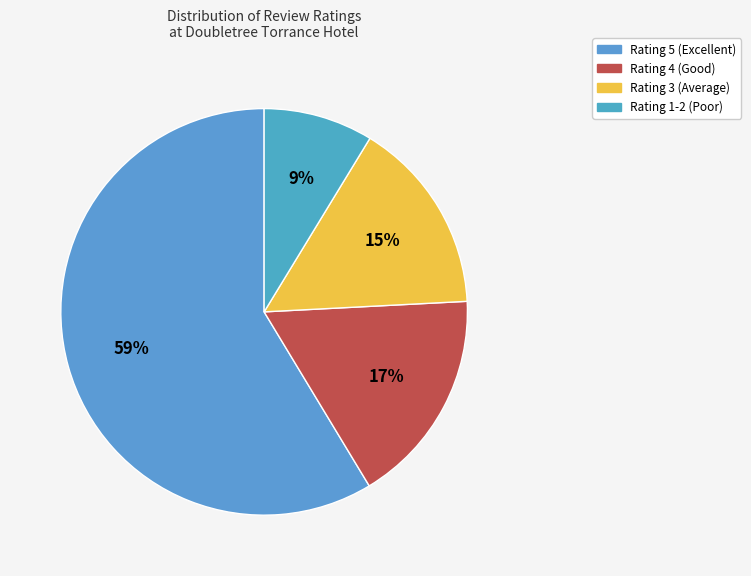

The Rating 4 (Good) slice represents 17% of the pie. True or false?

True